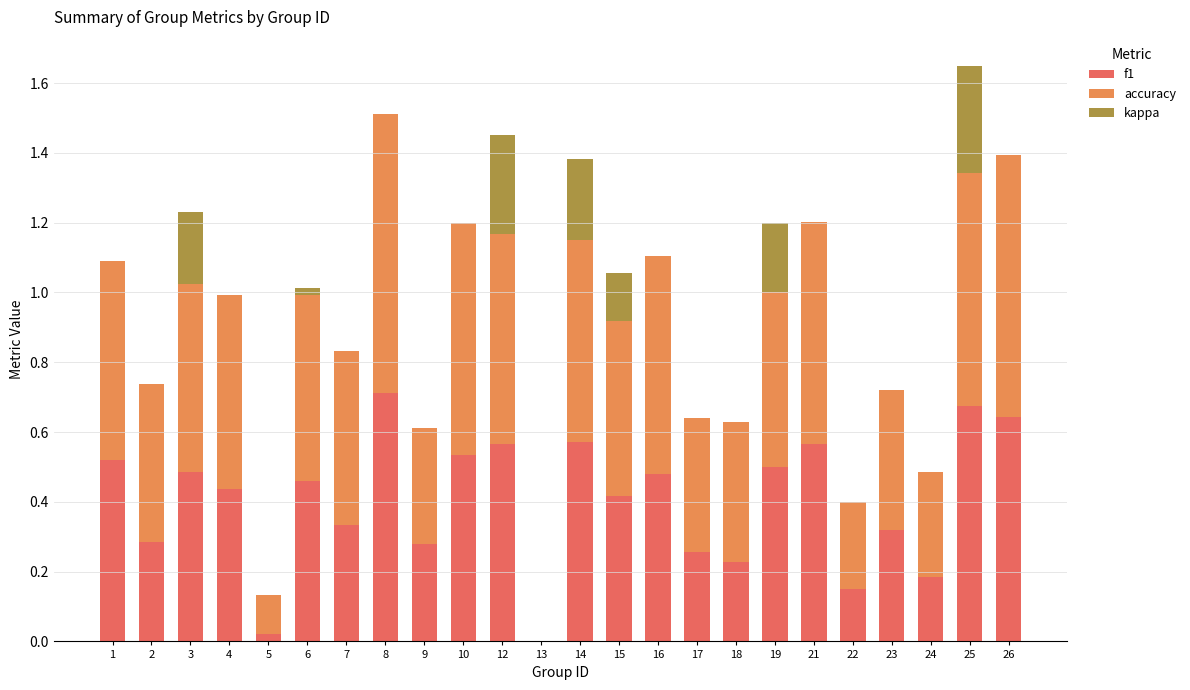

What is the sum of the f1 values at 1 and 12?

1.1